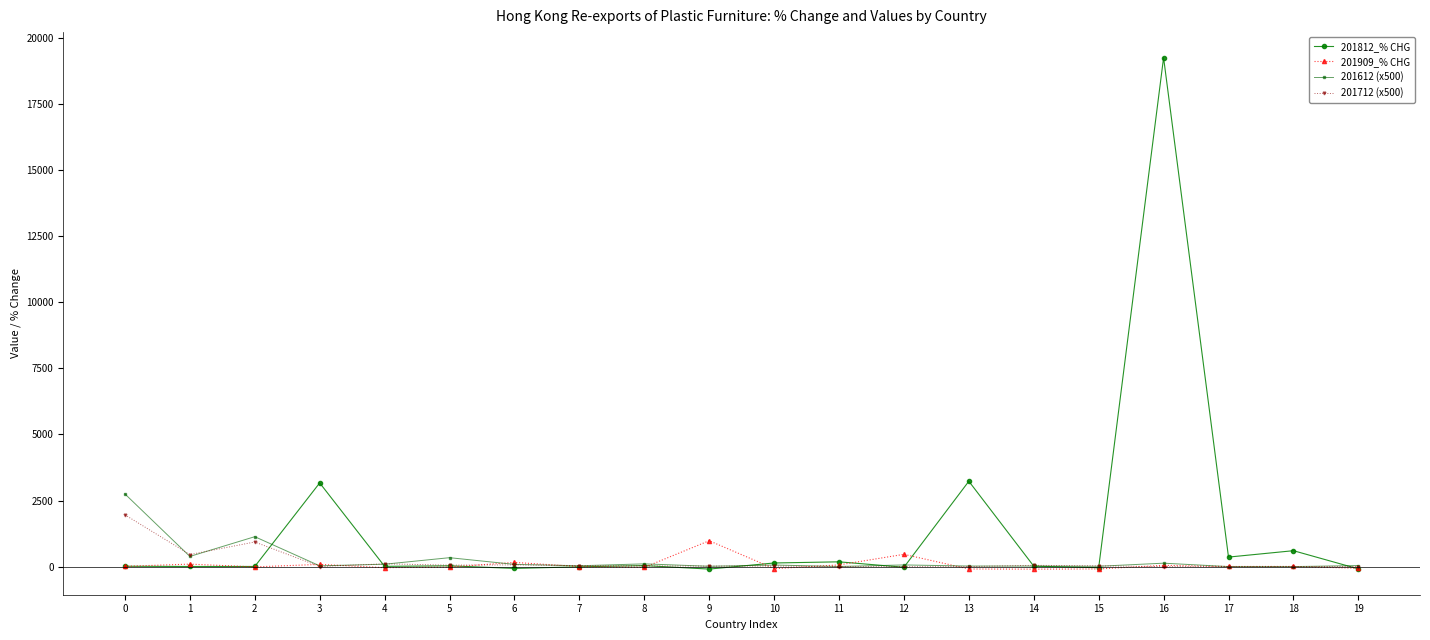

Which series has the largest range (max minus min)?

201812_% CHG